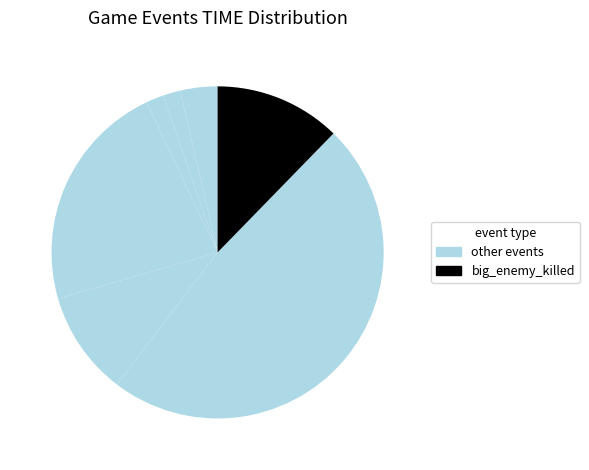

To the nearest percent, what is the average slice percentage?

12%